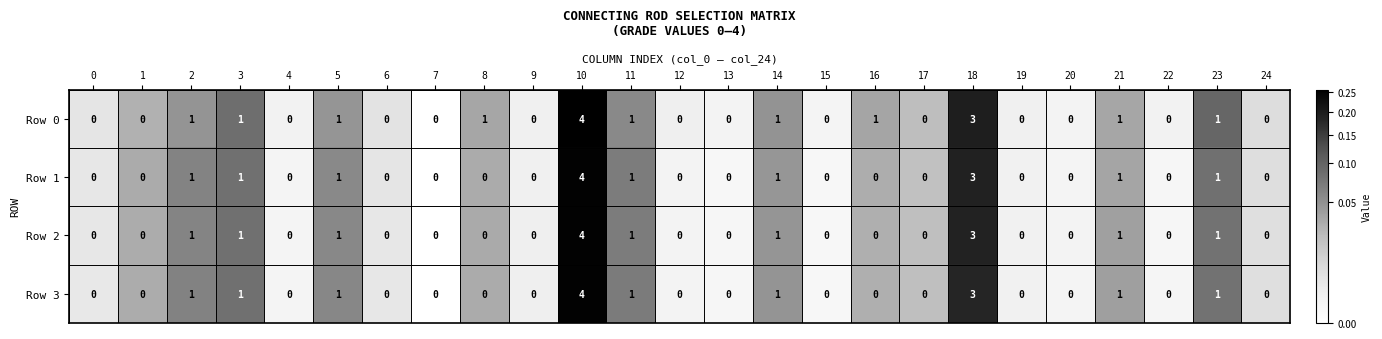

At which category is the sum across all series the highest?

10